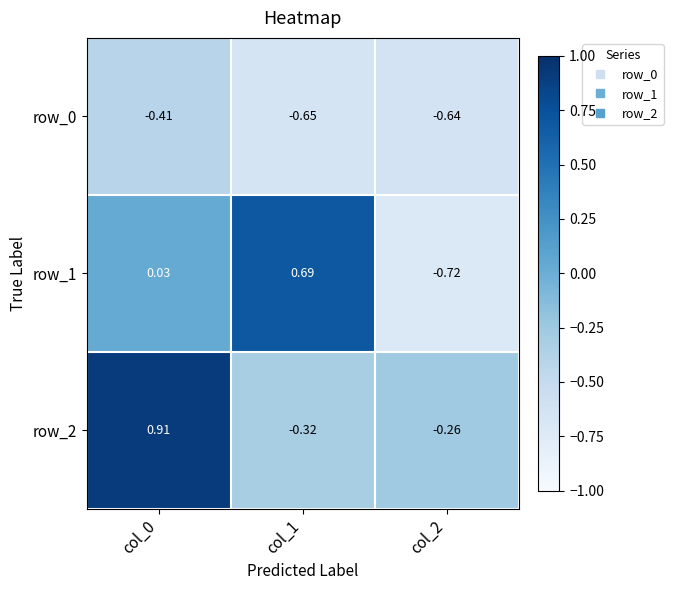

The value of row_1 at col_1 is 0.5. True or false?

False